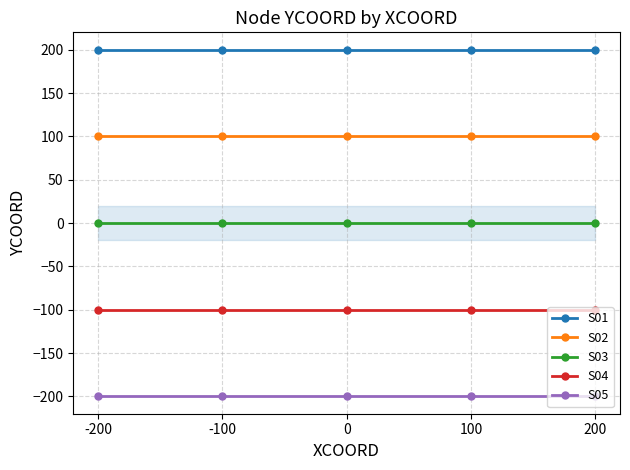

How many lines are shown in the chart?

5